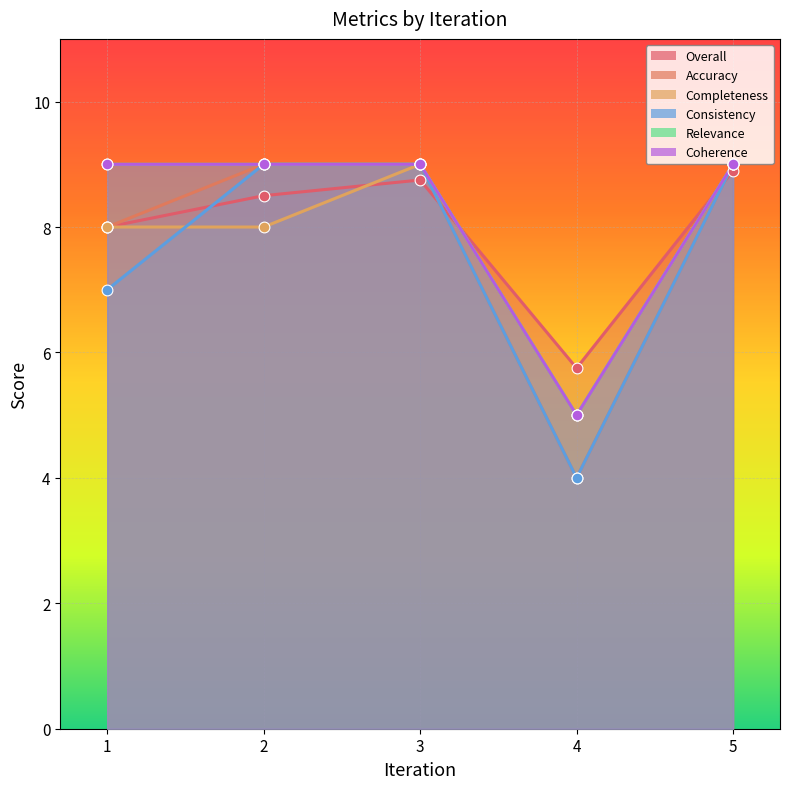

At how many categories does at least one series exceed 8?

4